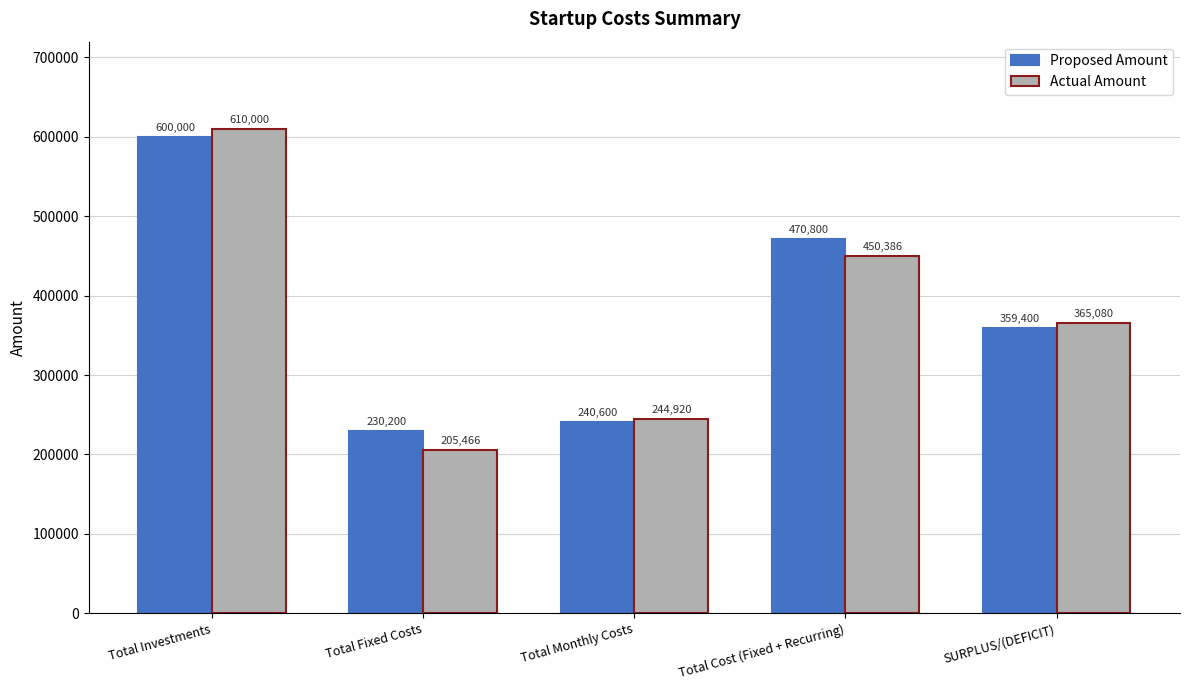

What value does the Proposed Amount series have at Total Cost (Fixed + Recurring)?

470800